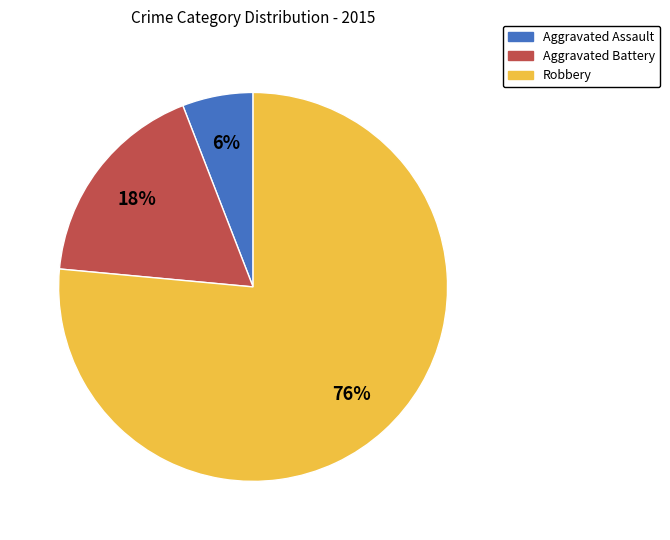

Which slice is the largest?

Robbery